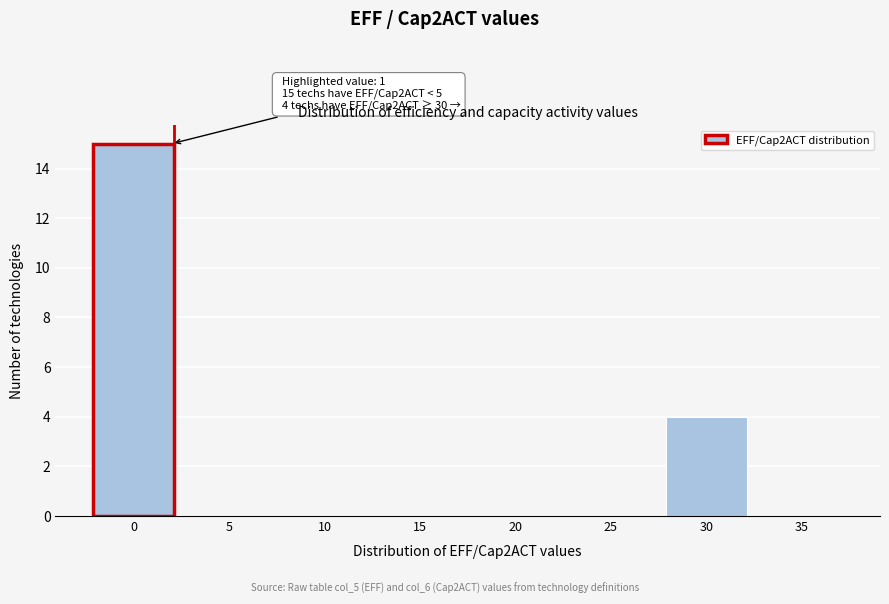

Reading left to right, what are all the values shown in this chart?

0=15	5=0	10=0	15=0	20=0	25=0	30=4	35=0